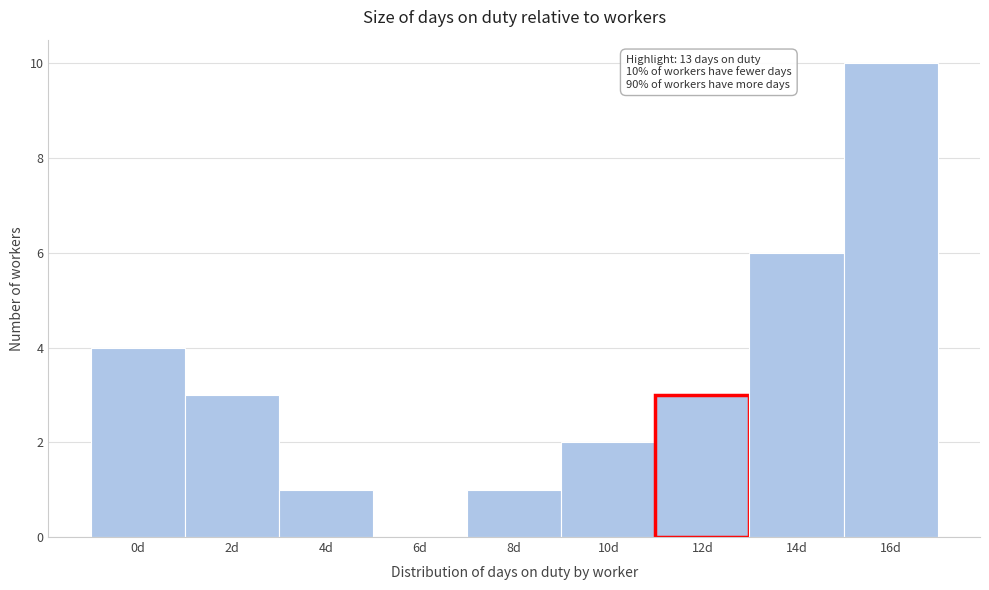

Reading right to left, transcribe all the data shown in this chart.

16d=10	14d=6	12d=3	10d=2	8d=1	6d=0	4d=1	2d=3	0d=4